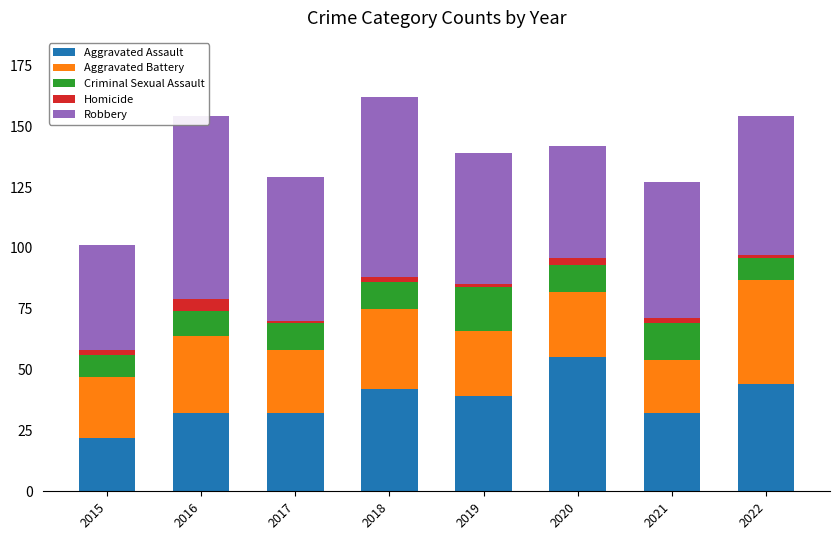

Reading left to right, transcribe all the data shown in this chart.

Aggravated Assault: 2015=22	2016=32	2017=32	2018=42	2019=39	2020=55	2021=32	2022=44
Aggravated Battery: 2015=25	2016=32	2017=26	2018=33	2019=27	2020=27	2021=22	2022=43
Criminal Sexual Assault: 2015=9	2016=10	2017=11	2018=11	2019=18	2020=11	2021=15	2022=9
Homicide: 2015=2	2016=5	2017=1	2018=2	2019=1	2020=3	2021=2	2022=1
Robbery: 2015=43	2016=75	2017=59	2018=74	2019=54	2020=46	2021=56	2022=57